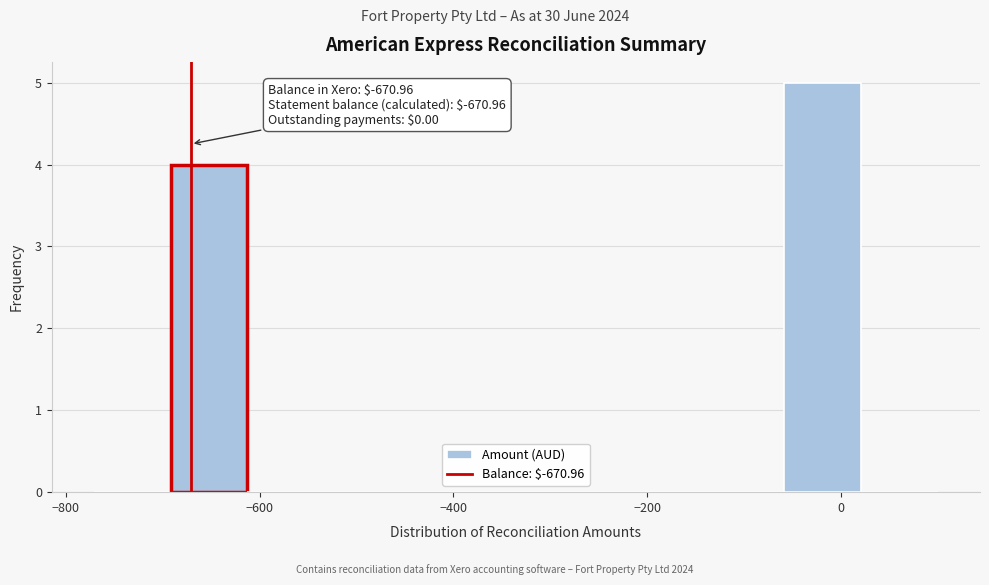

Around what value on the x-axis is the tallest bar? Give the approximate position of its centre, as read against the axis.

-20